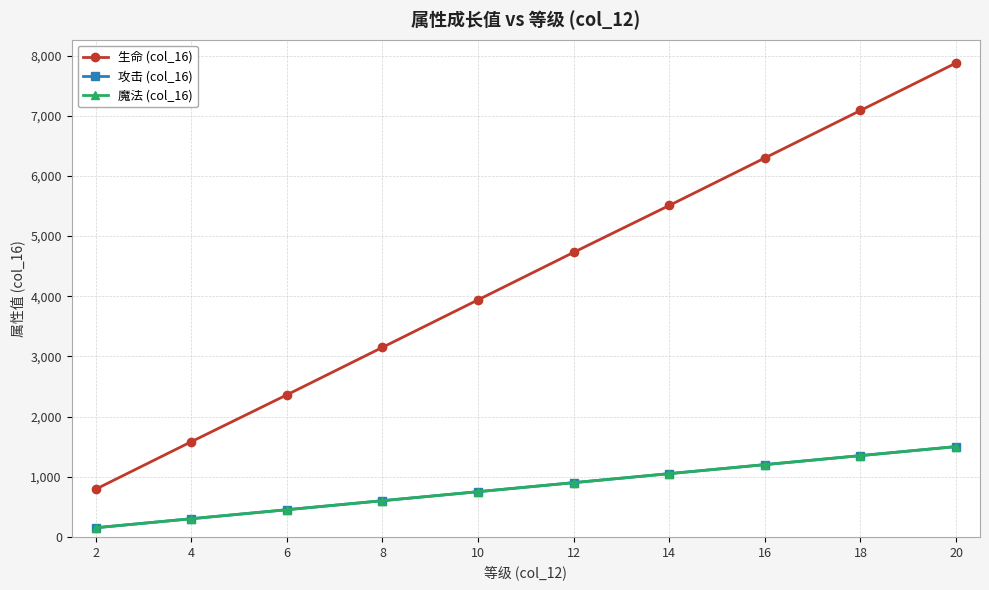

What is the difference between the highest and lowest values at 16?

5100